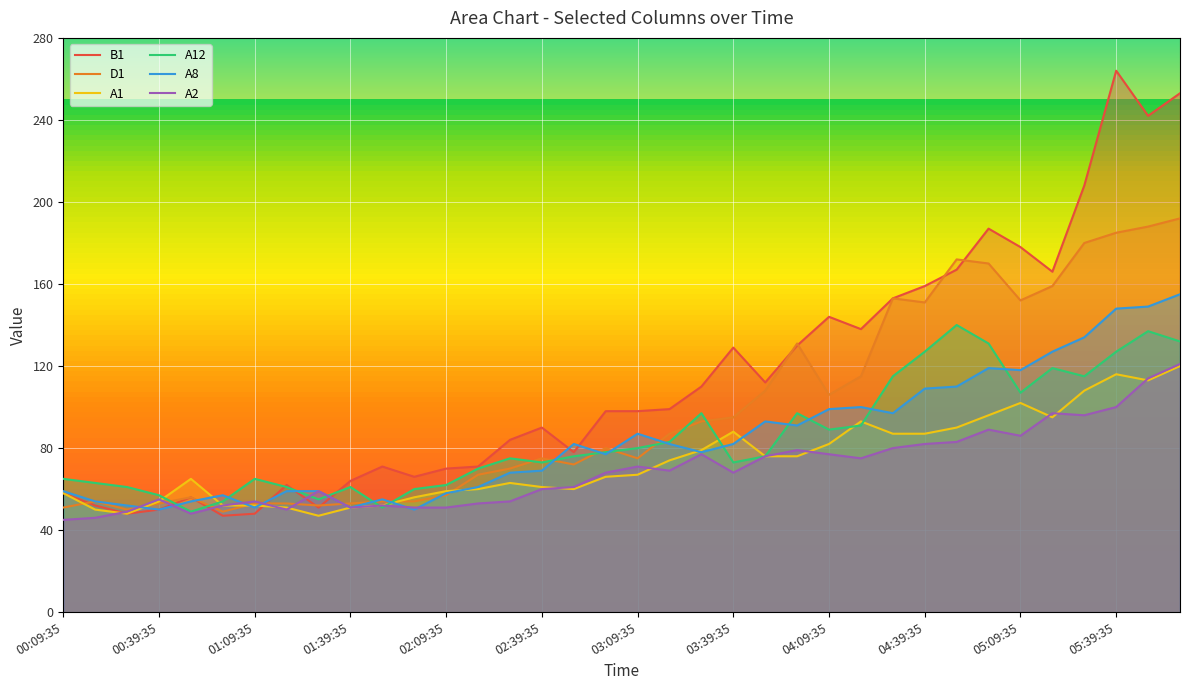

What is the difference between the highest and lowest values at 25?

63